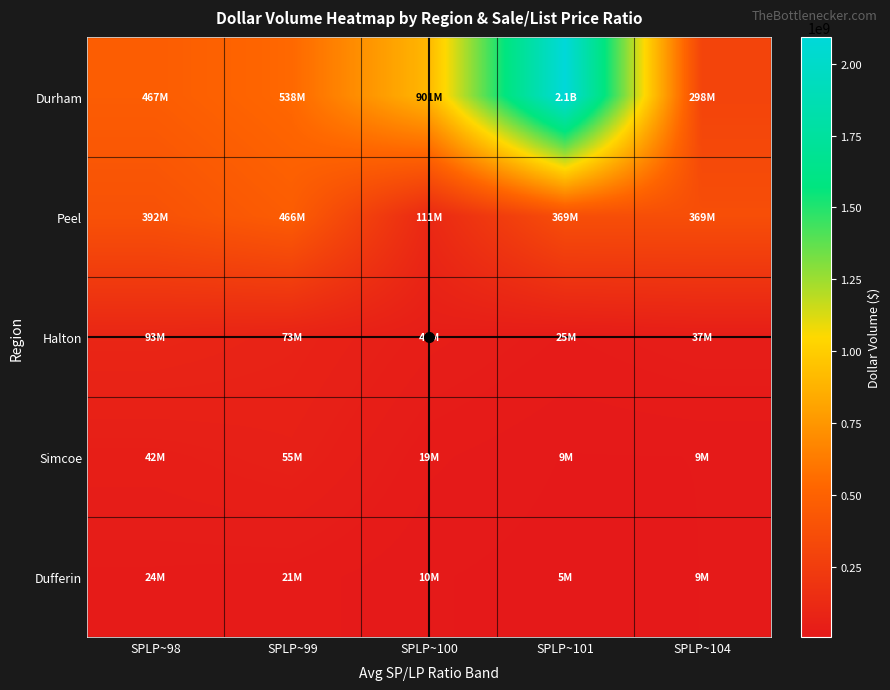

Which series changed the most between SPLP~100 and SPLP~101?

Durham